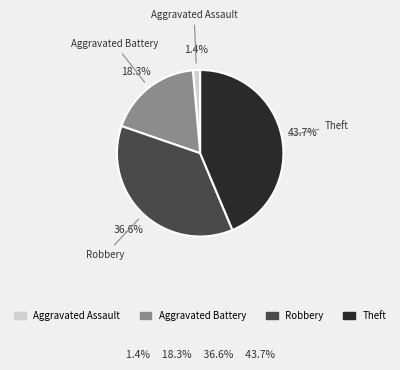

How many slices are in this pie chart?

4